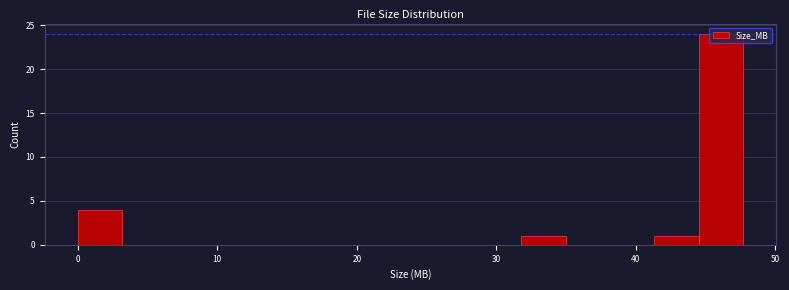

Around what value on the x-axis is the tallest bar? Give the approximate position of its centre, as read against the axis.

46